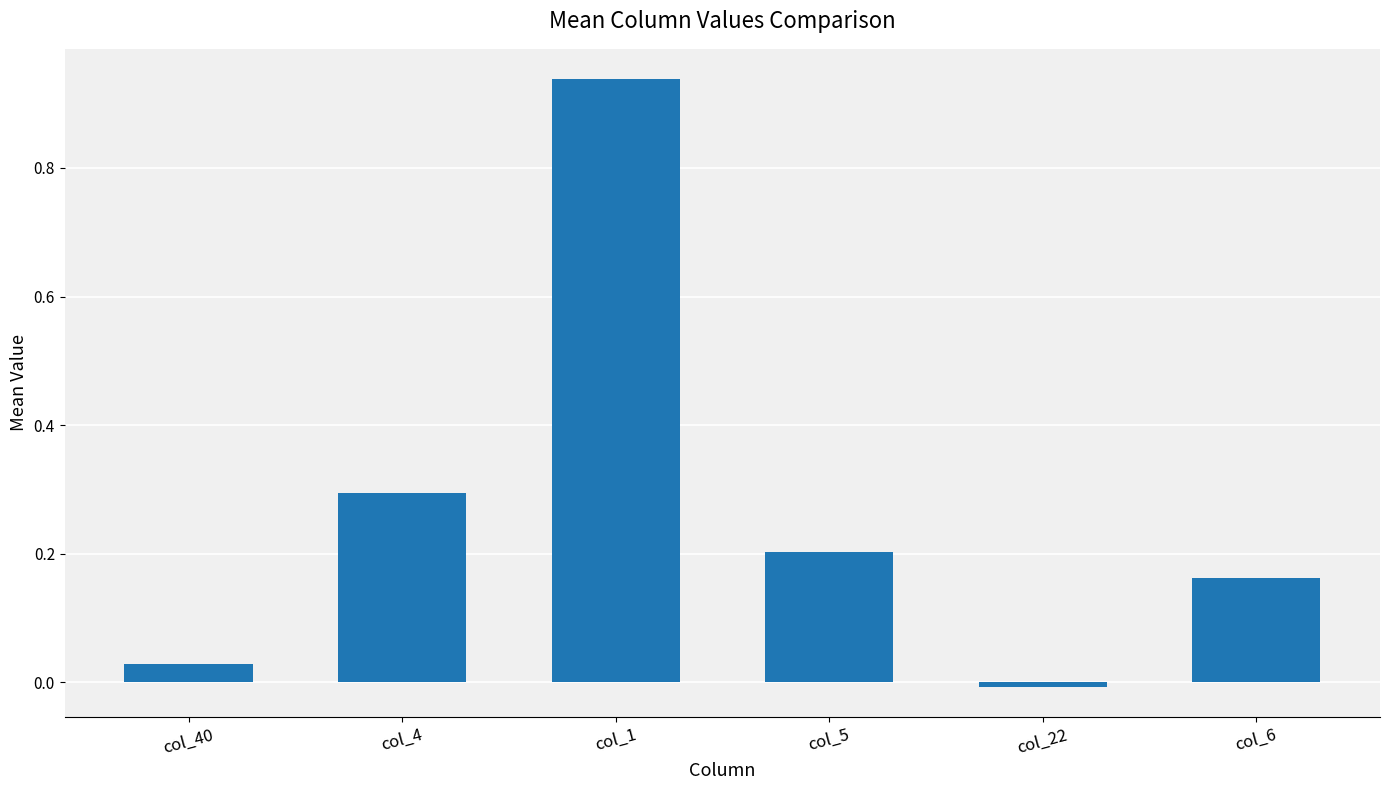

The chart shows a value of 1.5 at col_1. True or false?

False